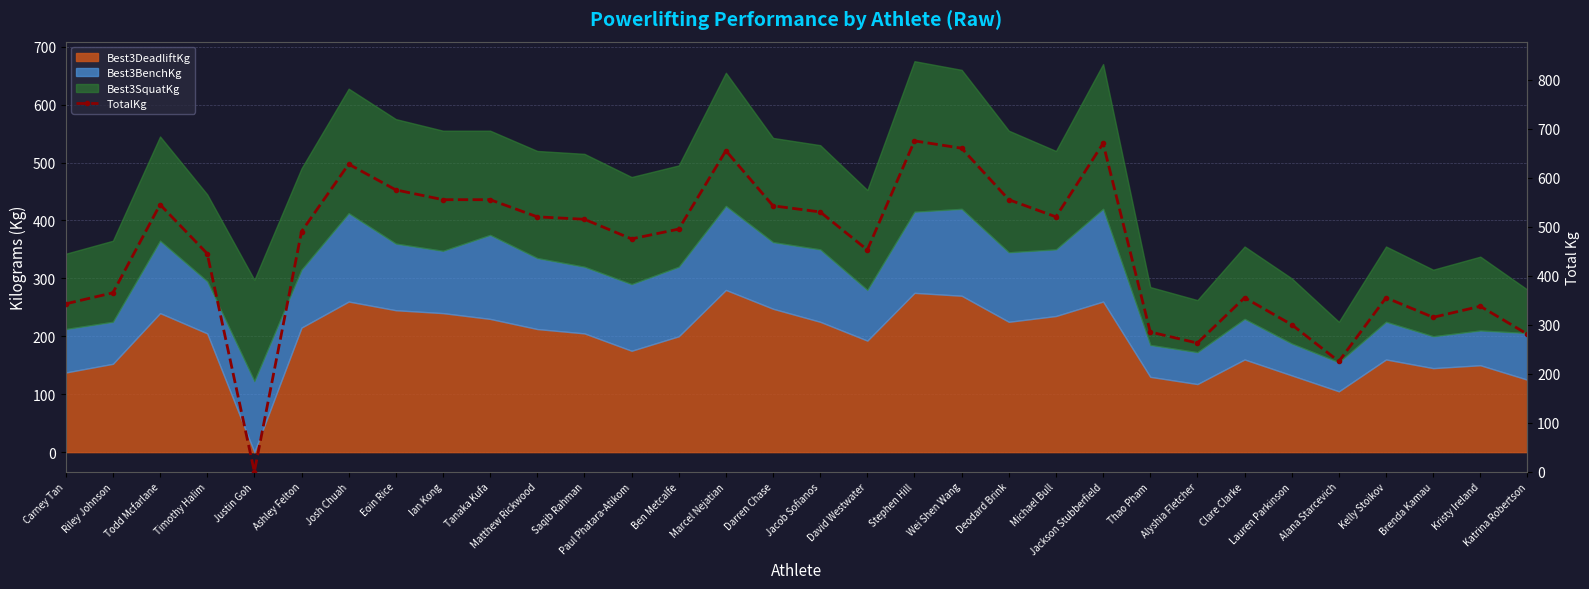

The value at Saqib Rahman is 515.0. True or false?

True